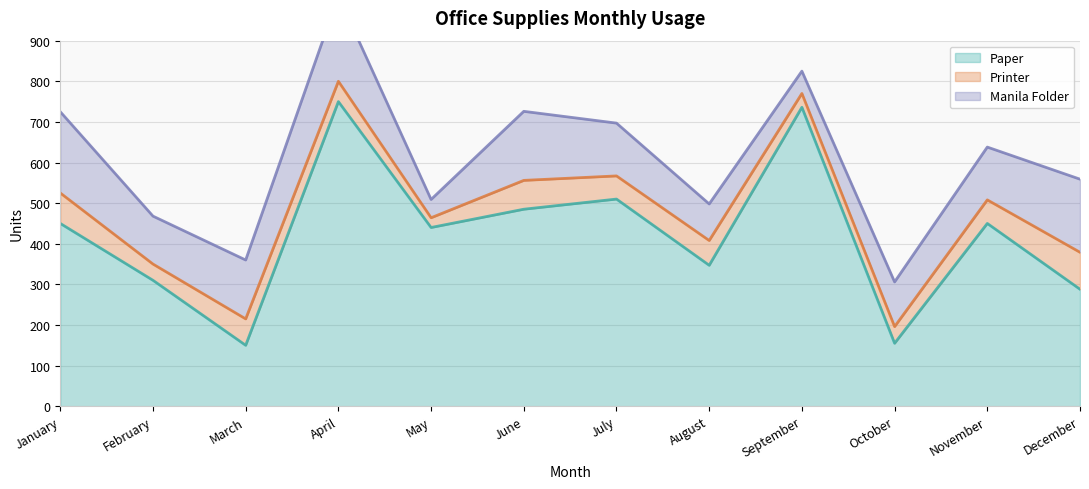

Is it true that Manila Folder equals 77 at September?

False